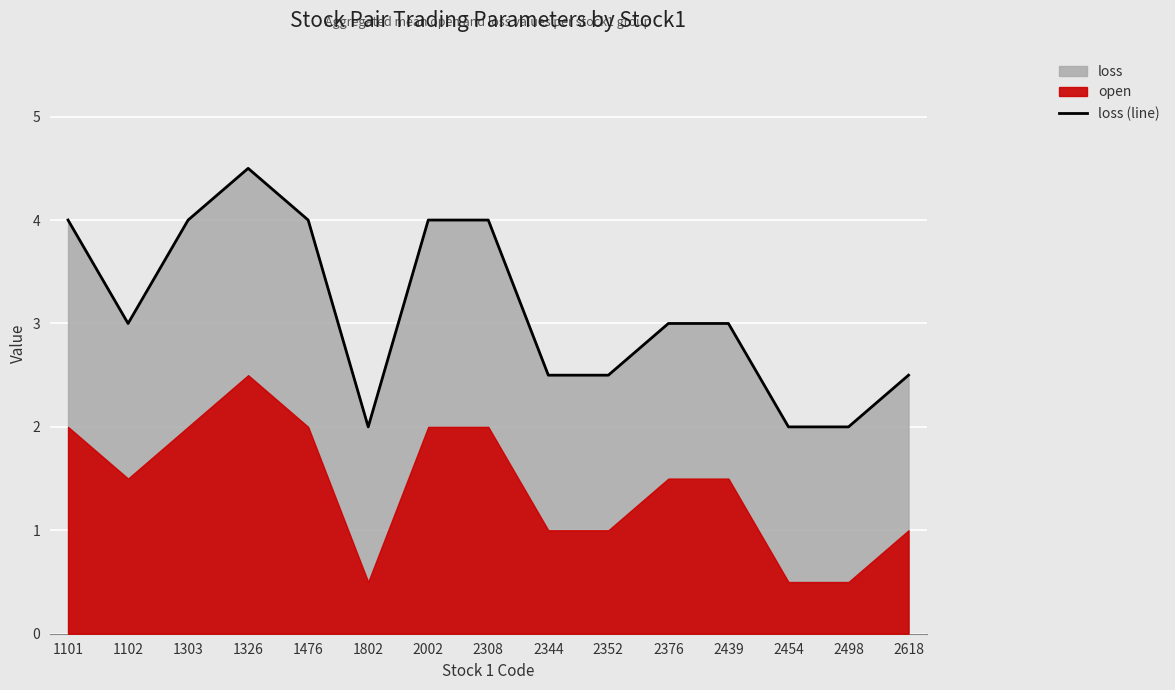

True or false: loss (line) has a value of 4.5 at 2618.

False